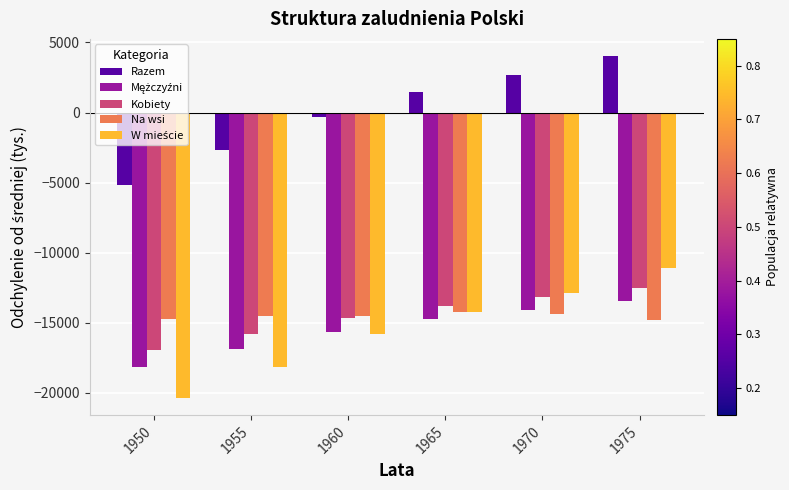

Rank the categories by Kobiety value from highest to lowest.

1975, 1970, 1965, 1960, 1955, 1950